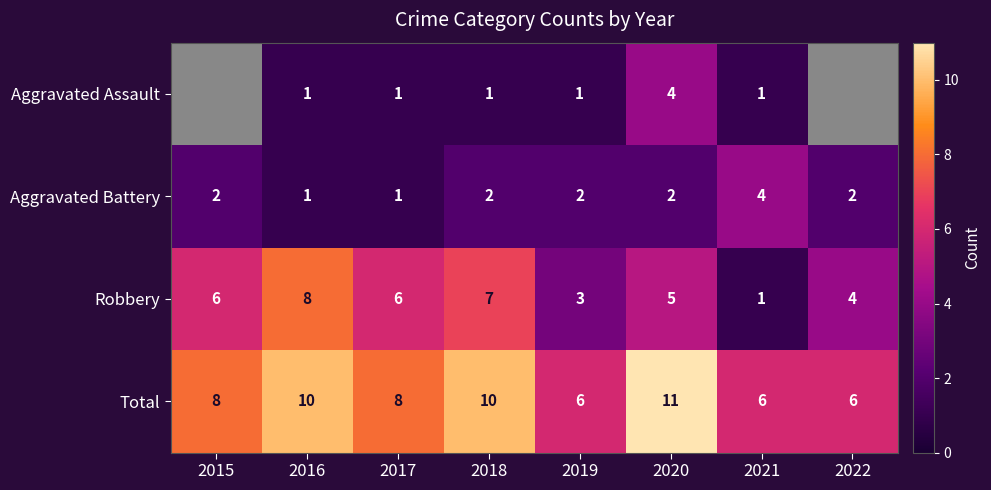

What is the sum of the Aggravated Battery values at 2021 and 2015?

6